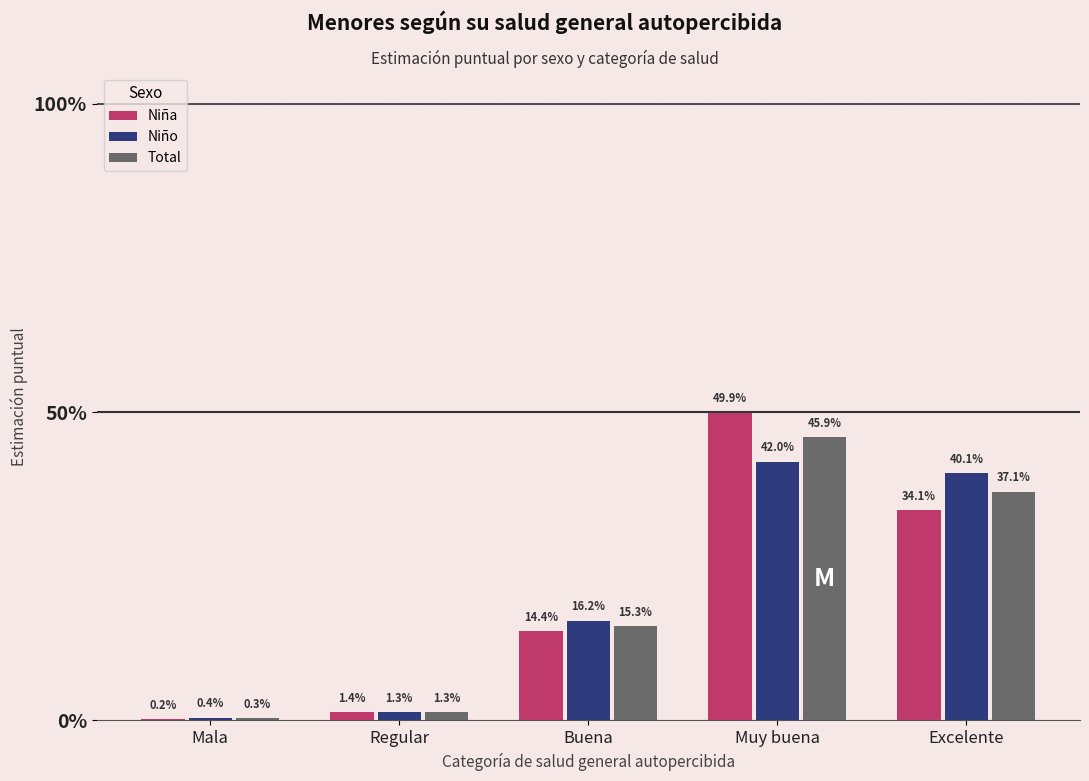

What is the sum of all Niño values?

1.0